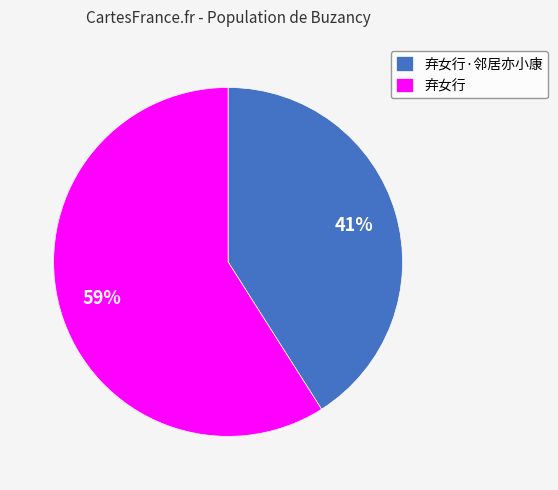

To the nearest percent, what is the combined percentage of 弃女行 and 弃女行·邻居亦小康?

100%